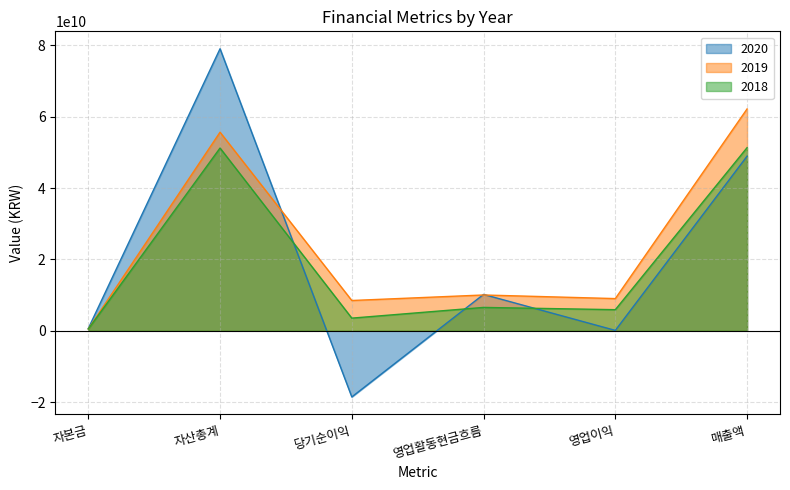

What is the label of the 5th point from the left?

영업이익